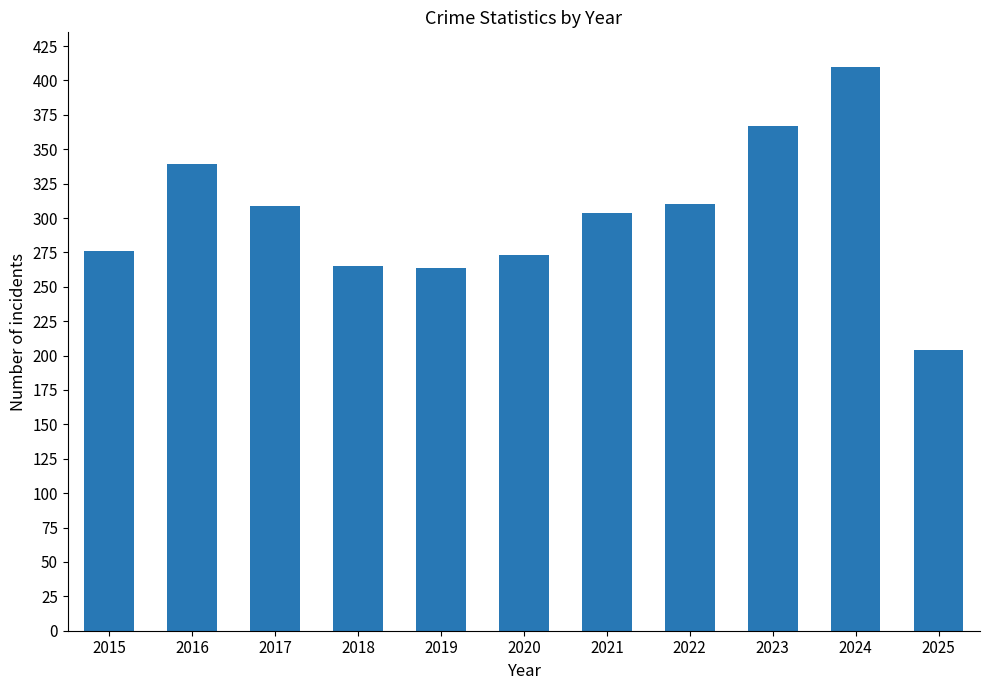

What is the sum of all values?

3321